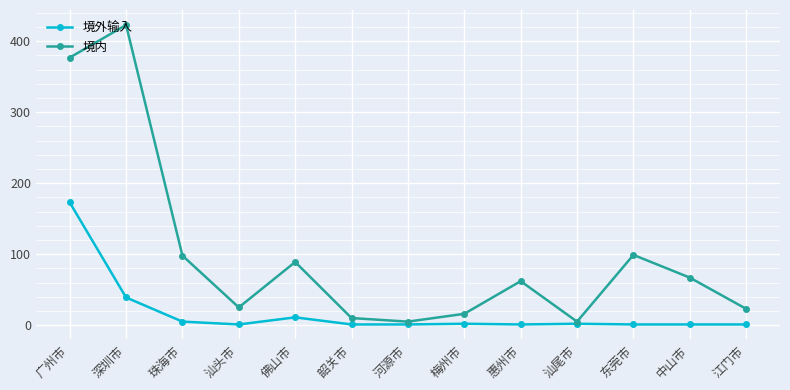

Which series has the widest spread of values?

境内